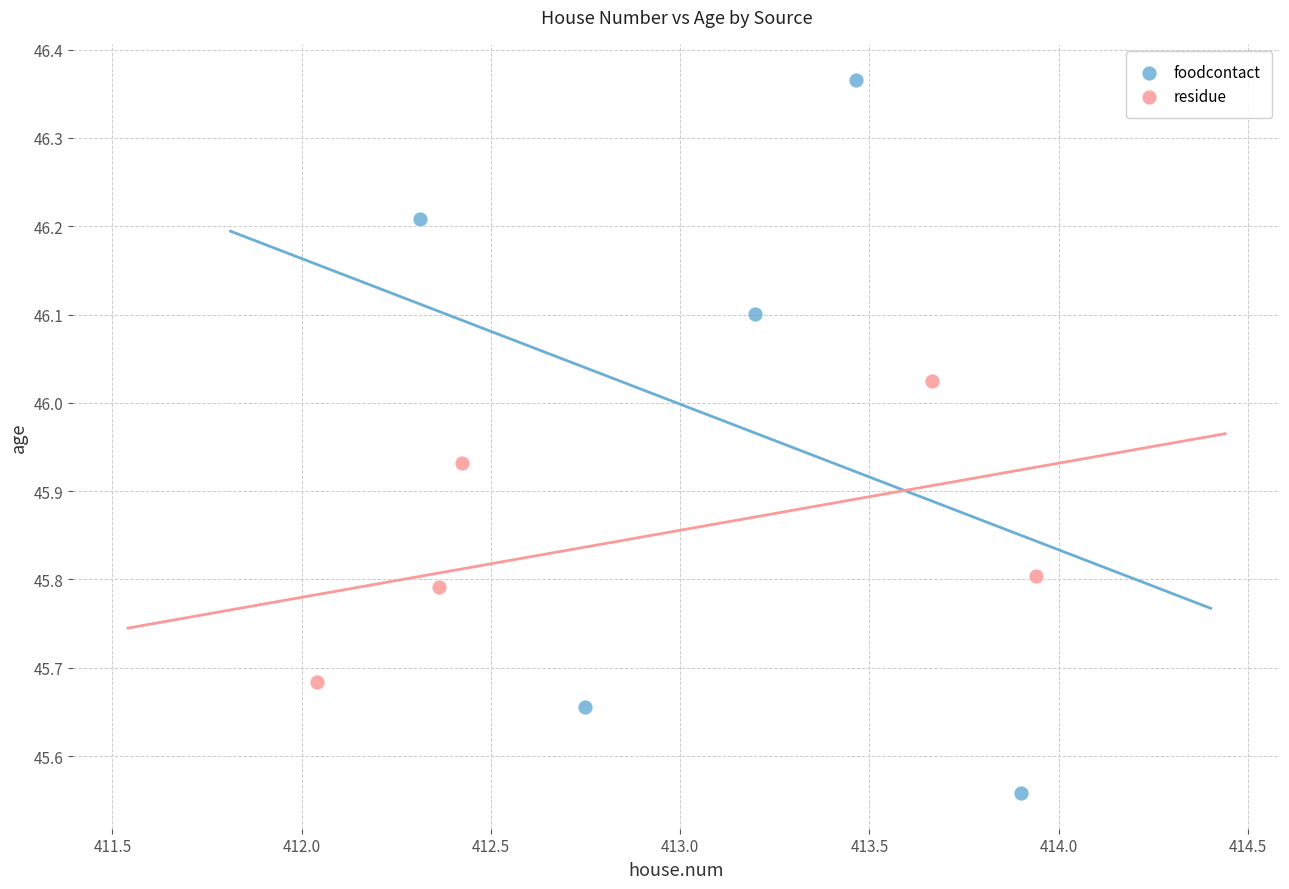

Which series contains the lowest Y value?

foodcontact